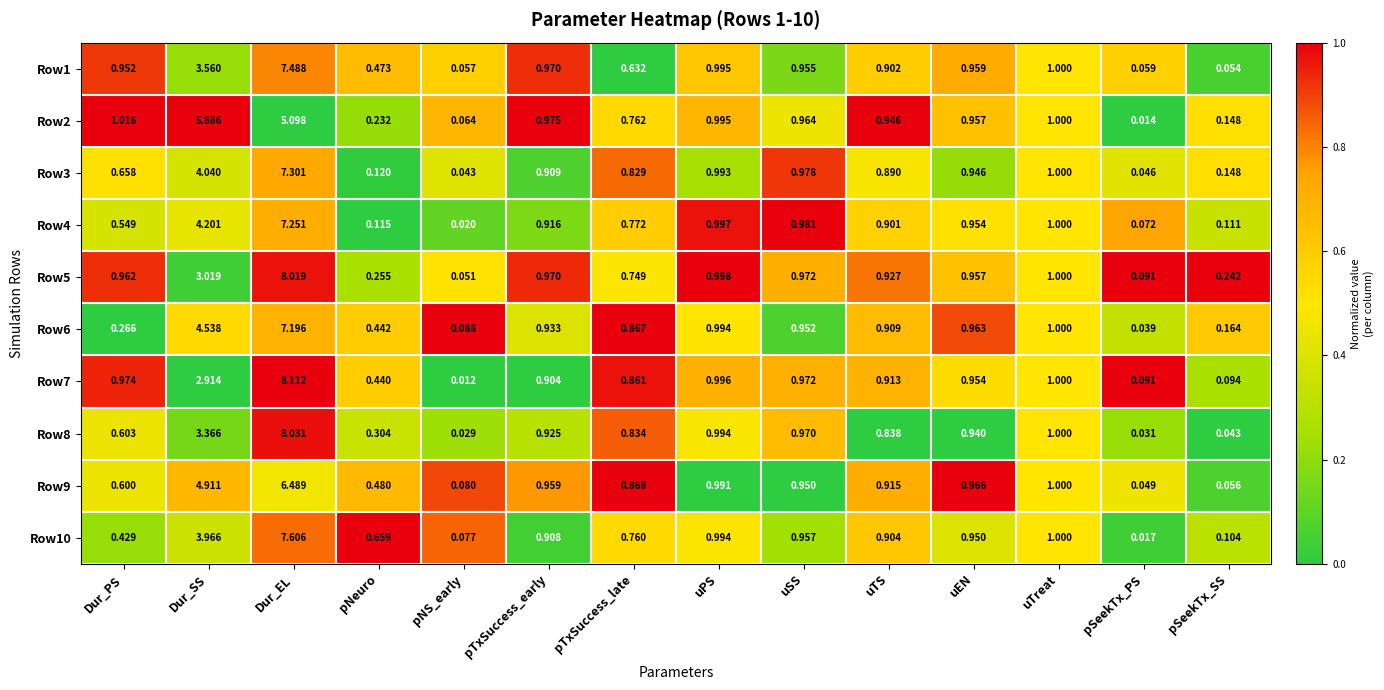

Which category has the highest value in the Row10 series?

Dur_EL